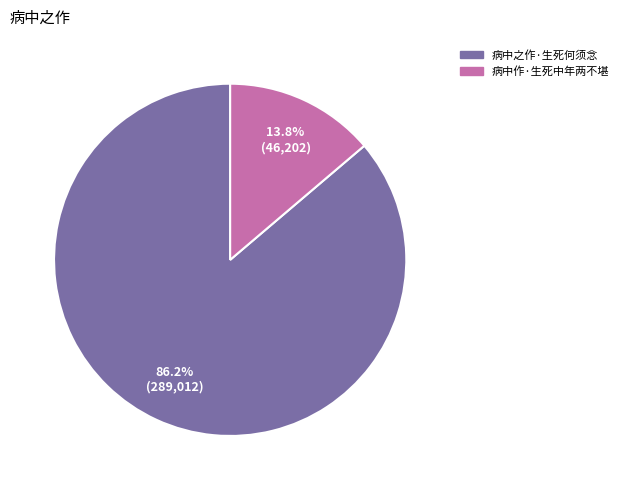

To the nearest percent, what portion does 病中作·生死中年两不堪 represent?

14%